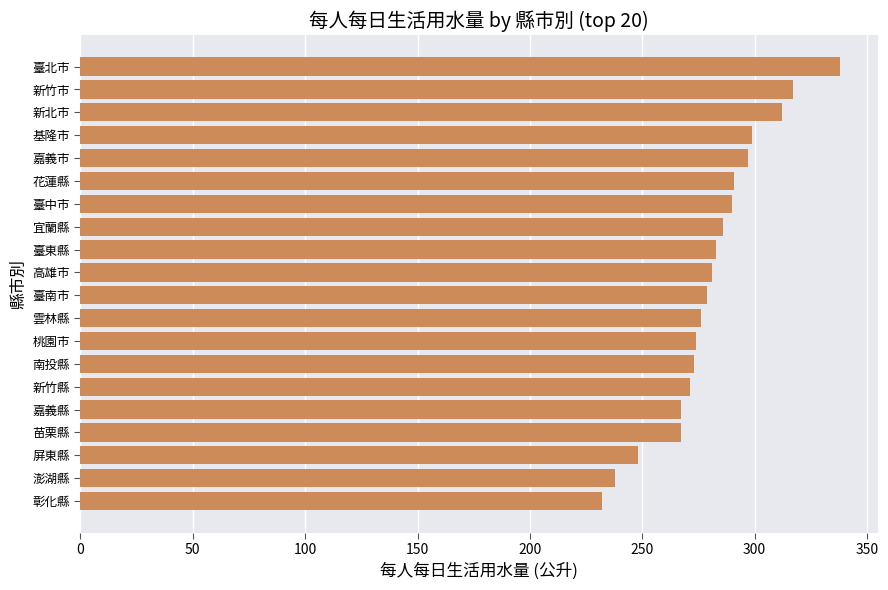

What is the maximum value shown in the chart?

338